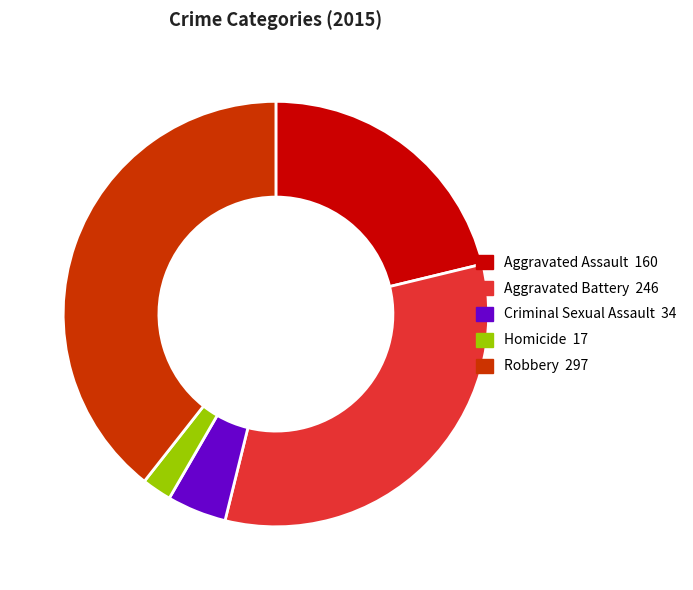

Between Robbery and Aggravated Assault, which is larger?

Robbery